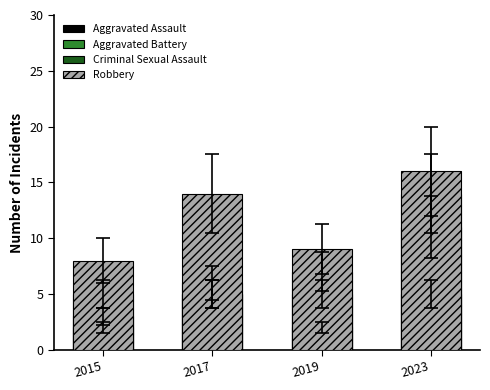

Reading left to right, transcribe all the data shown in this chart.

Aggravated Assault: 2015=3	2017=6	2019=5	2023=14
Aggravated Battery: 2015=5	2017=5	2019=7	2023=11
Criminal Sexual Assault: 2015=2	2017=5	2019=2	2023=5
Robbery: 2015=8	2017=14	2019=9	2023=16